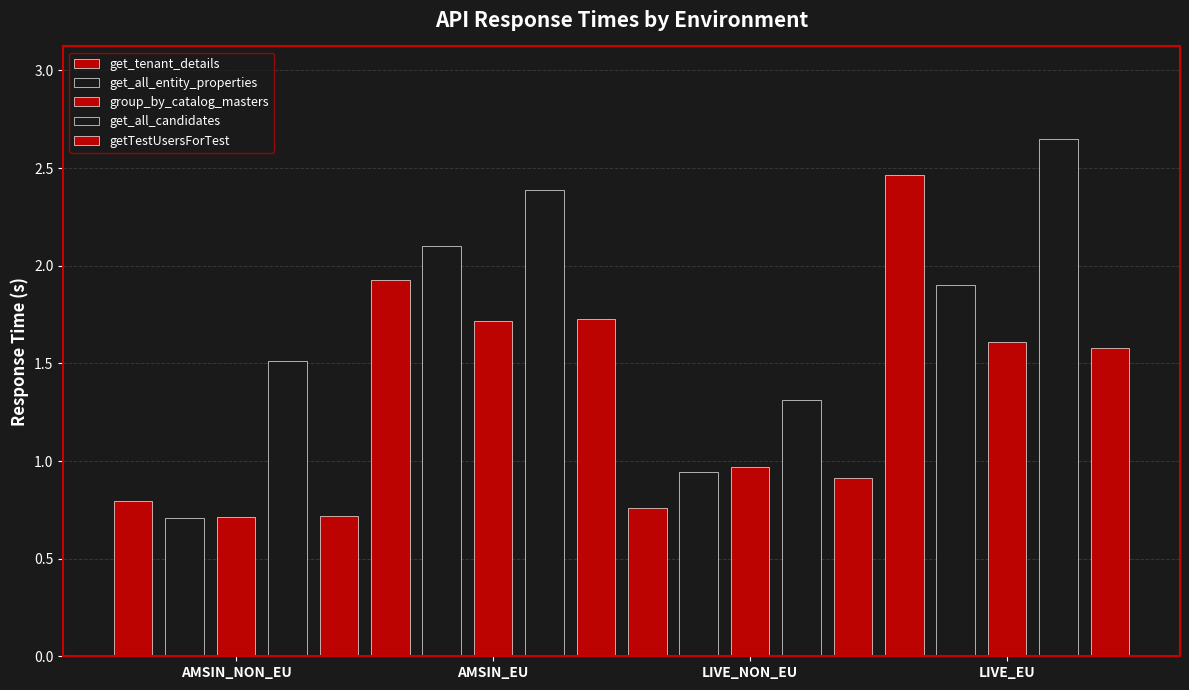

Count the number of data series in this chart.

5